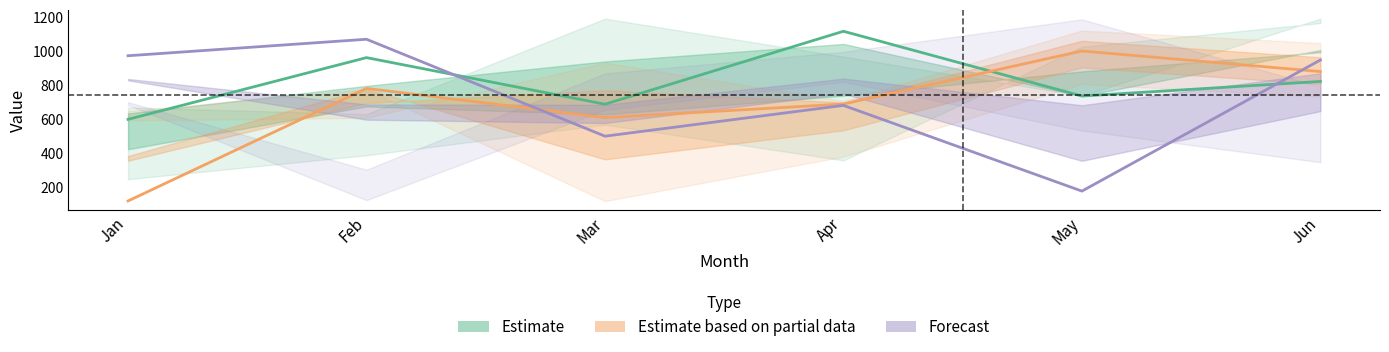

Which series has the largest range (max minus min)?

Forecast